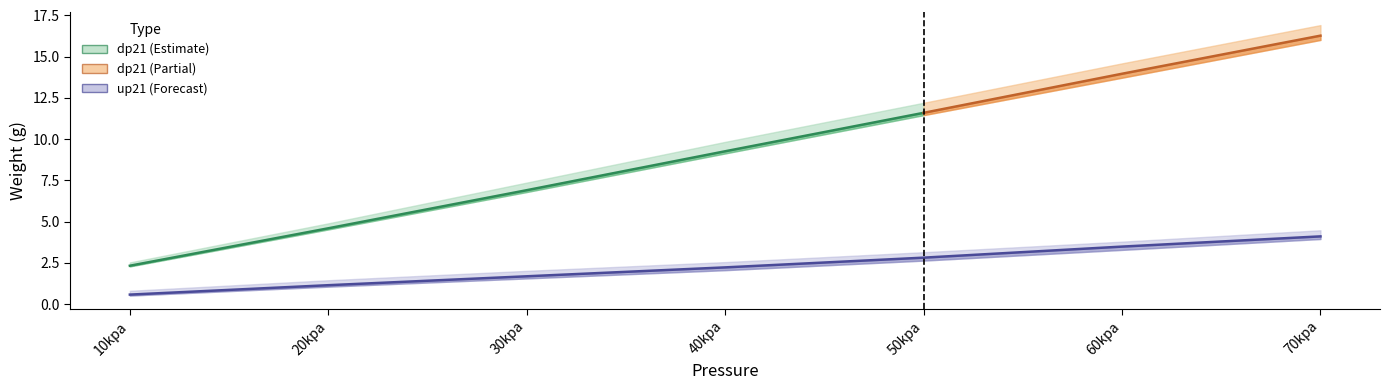

Reading right to left, what are all the values shown in this chart?

Weight_dp21.1: 70kpa=16.9	60kpa=14.6	50kpa=12.2	40kpa=9.8	30kpa=7.4	20kpa=4.9	10kpa=2.5
Weight_dp21.2: 70kpa=16.3	60kpa=14.0	50kpa=11.6	40kpa=9.3	30kpa=6.9	20kpa=4.6	10kpa=2.3
Weight_dp21.3: 70kpa=16.0	60kpa=13.7	50kpa=11.4	40kpa=9.1	30kpa=6.8	20kpa=4.5	10kpa=2.3
Weight_up21.1: 70kpa=4.5	60kpa=3.8	50kpa=3.1	40kpa=2.5	30kpa=2.0	20kpa=1.4	10kpa=0.8
Weight_up21.2: 70kpa=4.1	60kpa=3.5	50kpa=2.8	40kpa=2.2	30kpa=1.7	20kpa=1.1	10kpa=0.6
Weight_up21.3: 70kpa=3.9	60kpa=3.3	50kpa=2.6	40kpa=2.0	30kpa=1.6	20kpa=1.1	10kpa=0.5